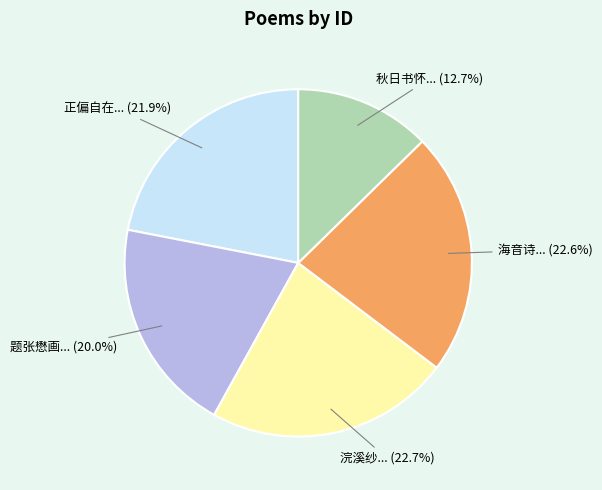

Is there a majority slice in this chart?

No